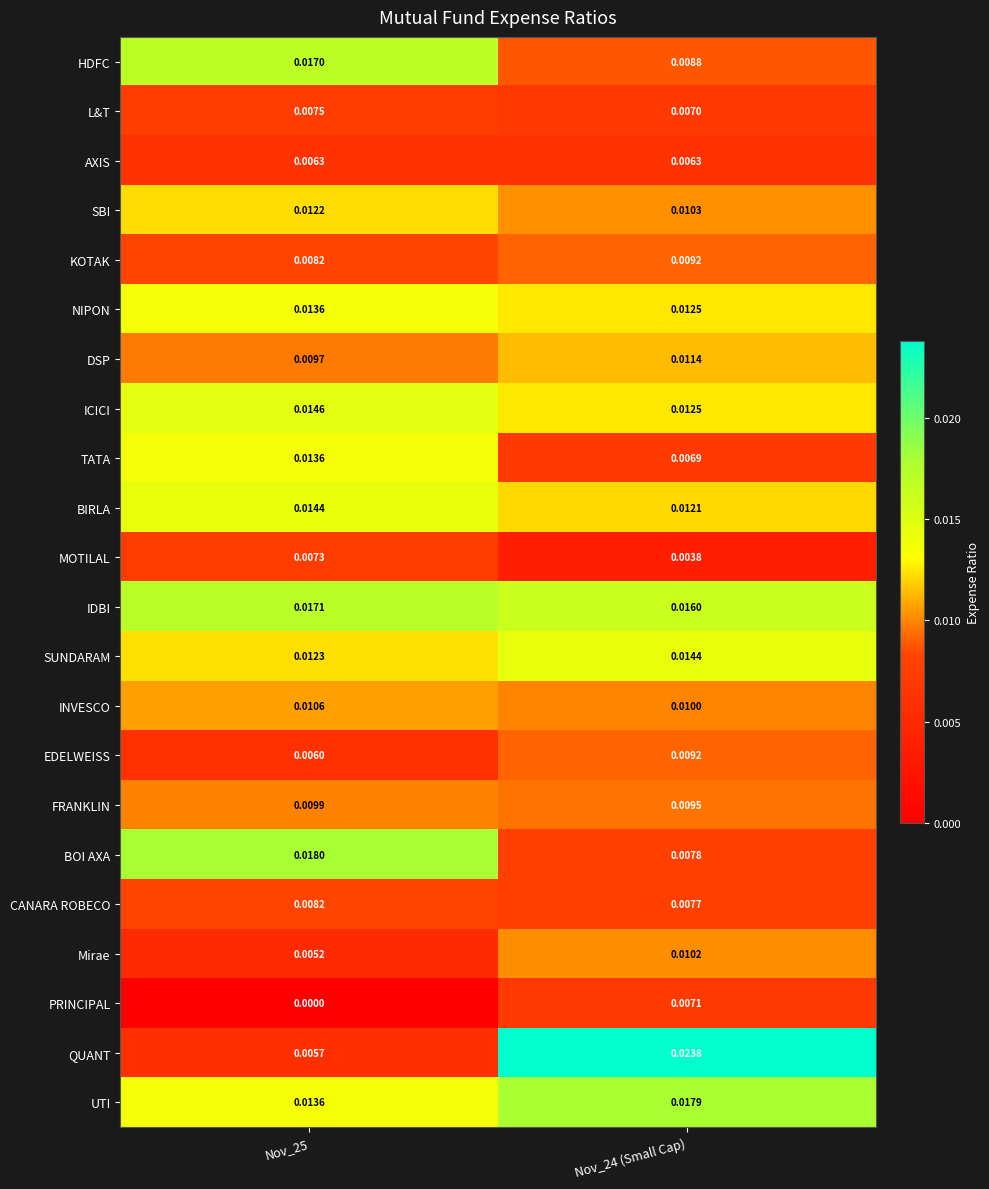

Is the value of IDBI at Nov_25 greater than the value of QUANT at Nov_24 (Small Cap)?

No